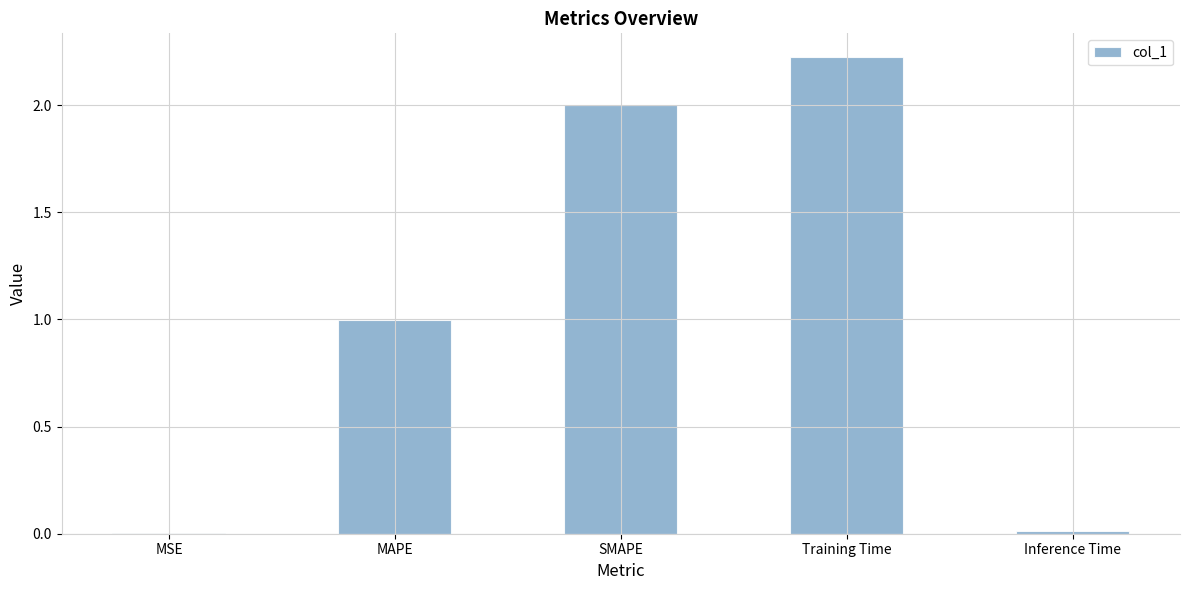

Is it true that the value at MSE is 0.0?

True